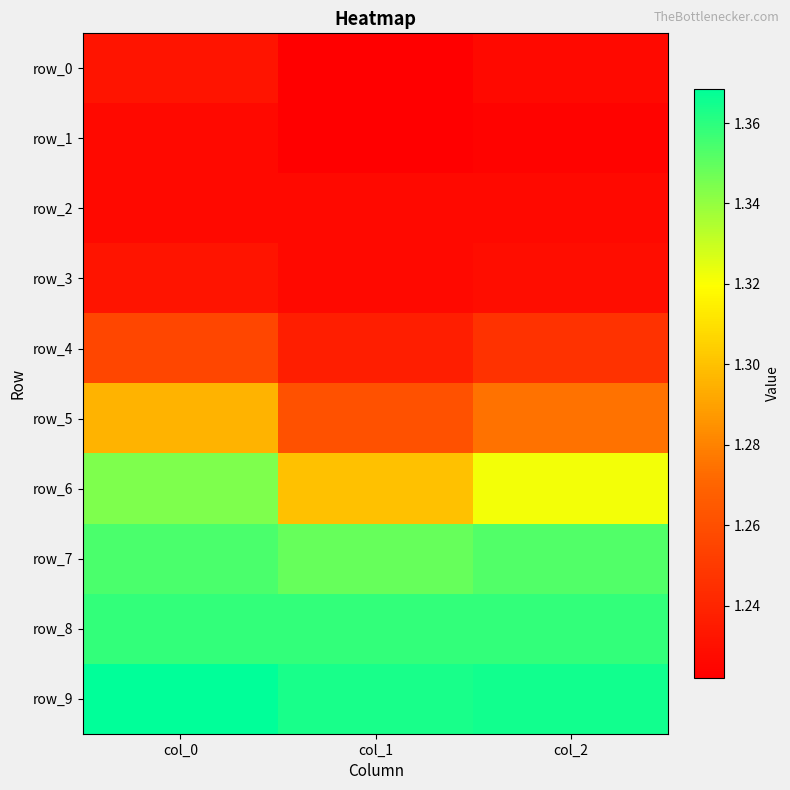

Reading left to right, extract all data points from this chart.

row_0: 1.2	1.2	1.2
row_1: 1.2	1.2	1.2
row_2: 1.2	1.2	1.2
row_3: 1.2	1.2	1.2
row_4: 1.3	1.2	1.2
row_5: 1.3	1.3	1.3
row_6: 1.3	1.3	1.3
row_7: 1.4	1.3	1.4
row_8: 1.4	1.4	1.4
row_9: 1.4	1.4	1.4